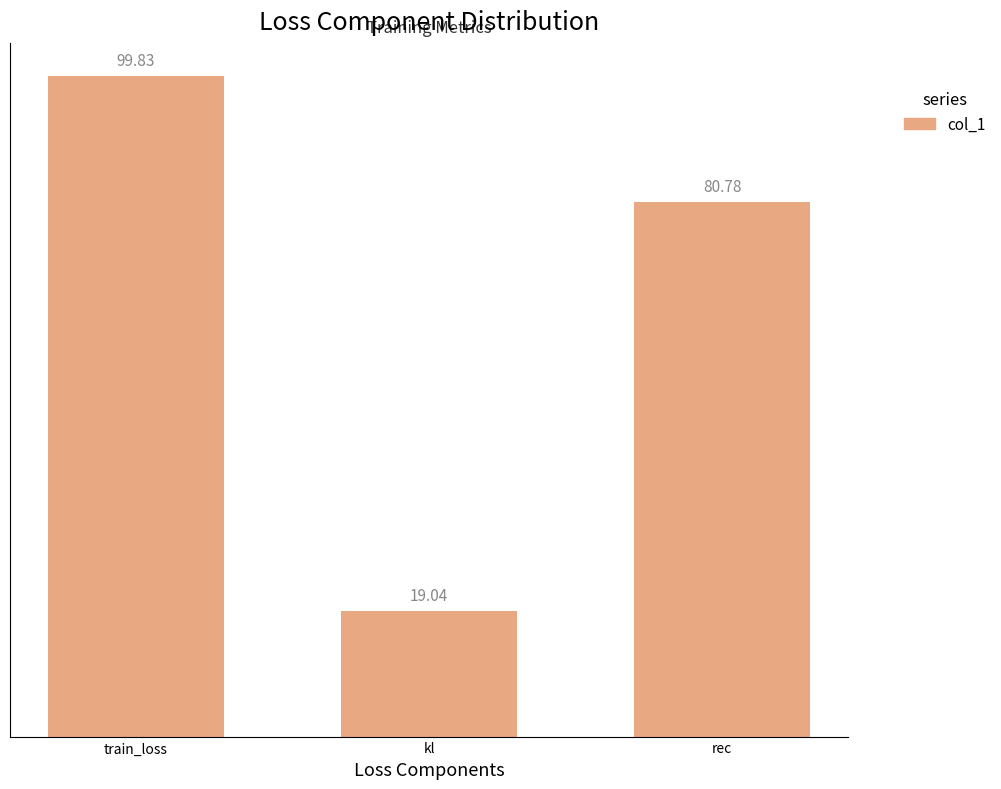

Reading left to right, what are all the values shown in this chart?

train_loss=99.8	kl=19.0	rec=80.8